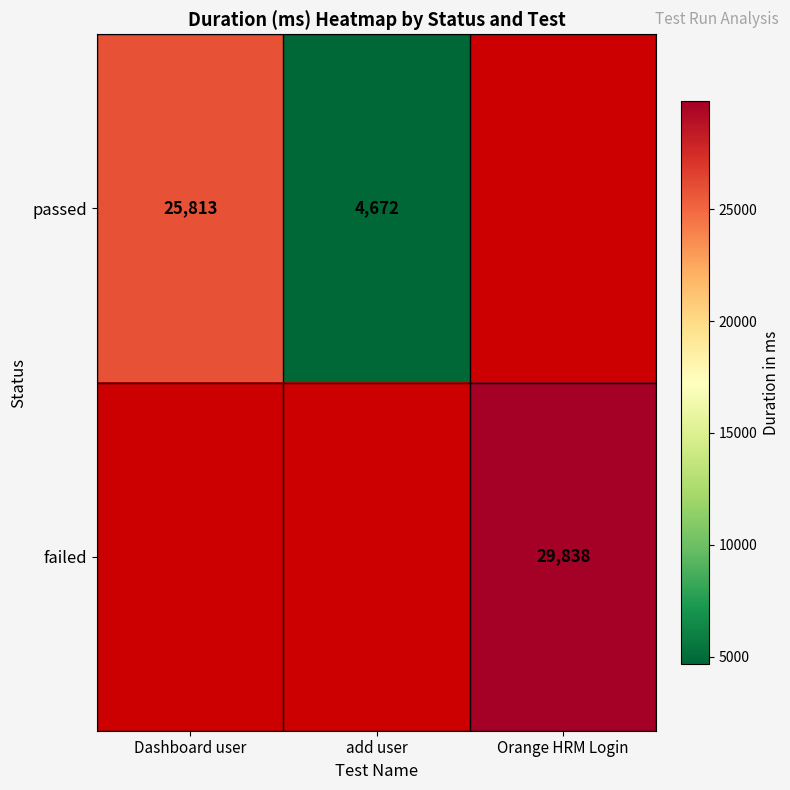

True or false: passed has a value of 2653 at add user.

False